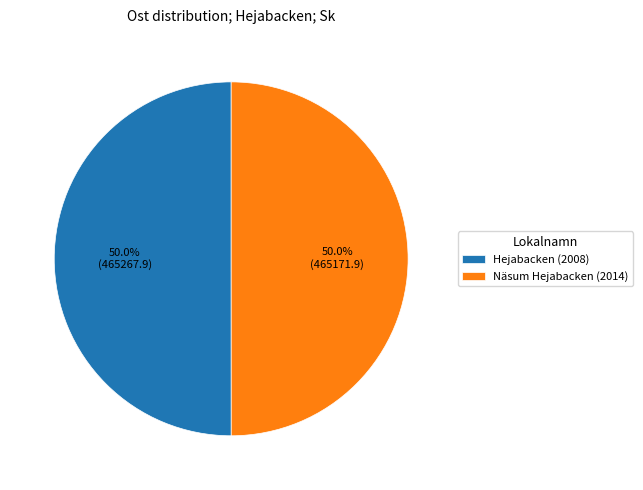

Approximately how many times larger is the value at Hejabacken (2008) compared to Näsum Hejabacken (2014)?

1.0